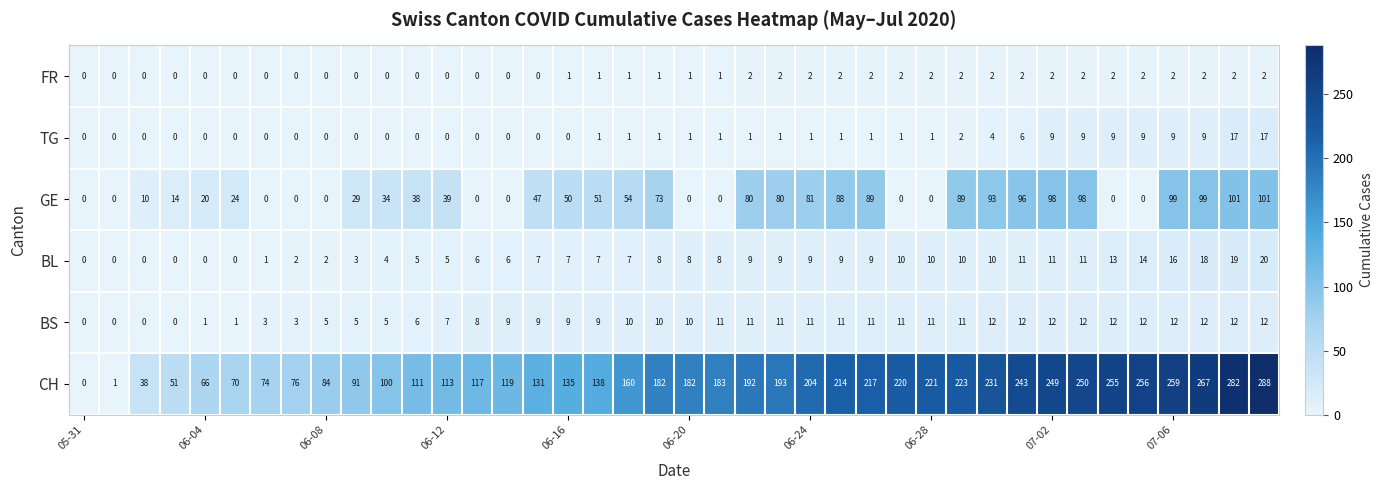

Which series has the widest spread of values?

CH